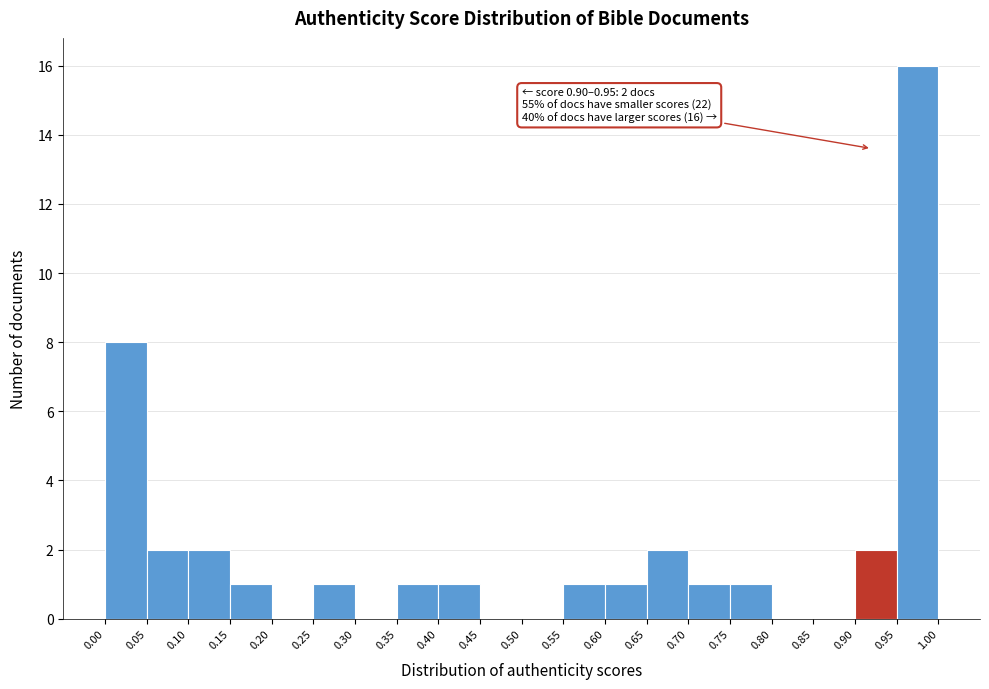

Over which range of the x-axis is the bar tallest?

0.95 to 1.00